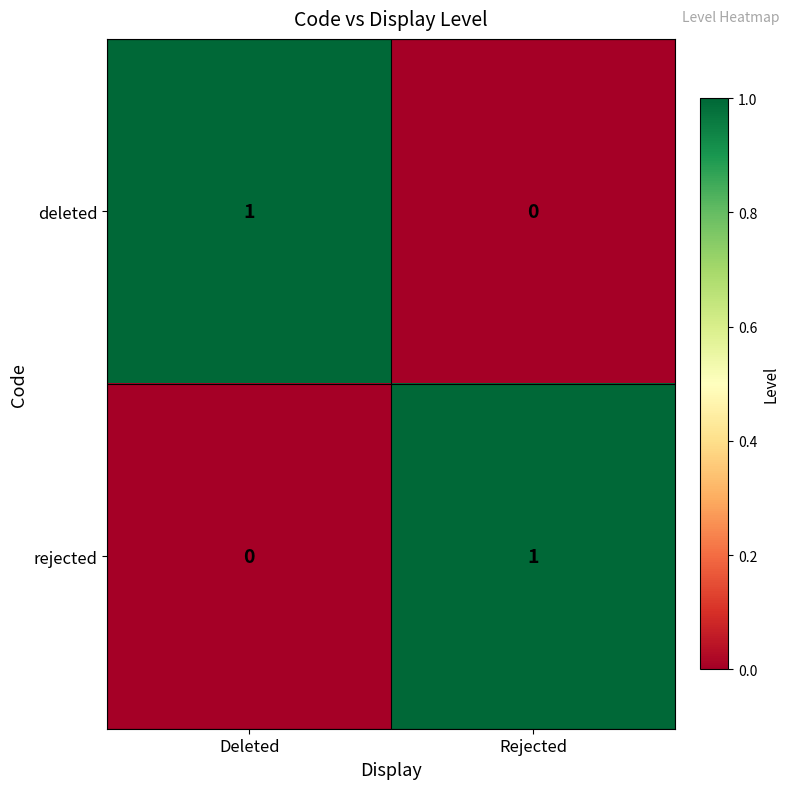

At which label is deleted closest to 0?

Rejected